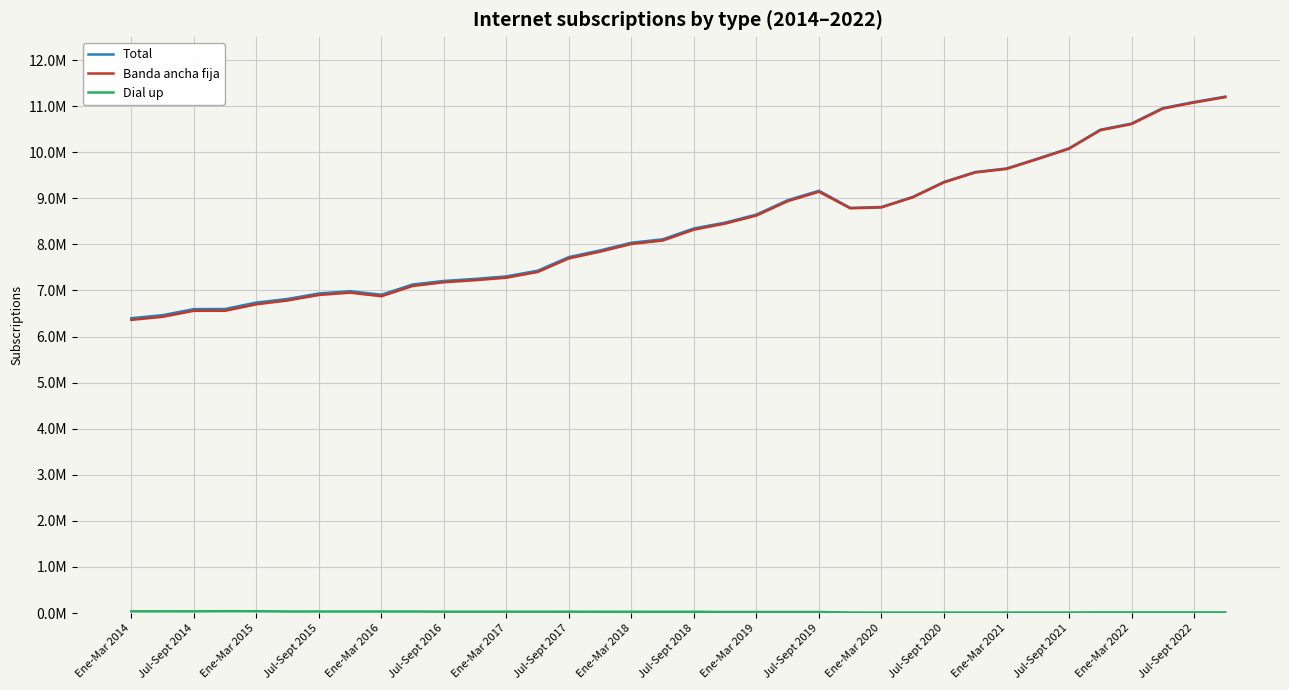

At which label is Banda ancha fija closest to 8778888?

23